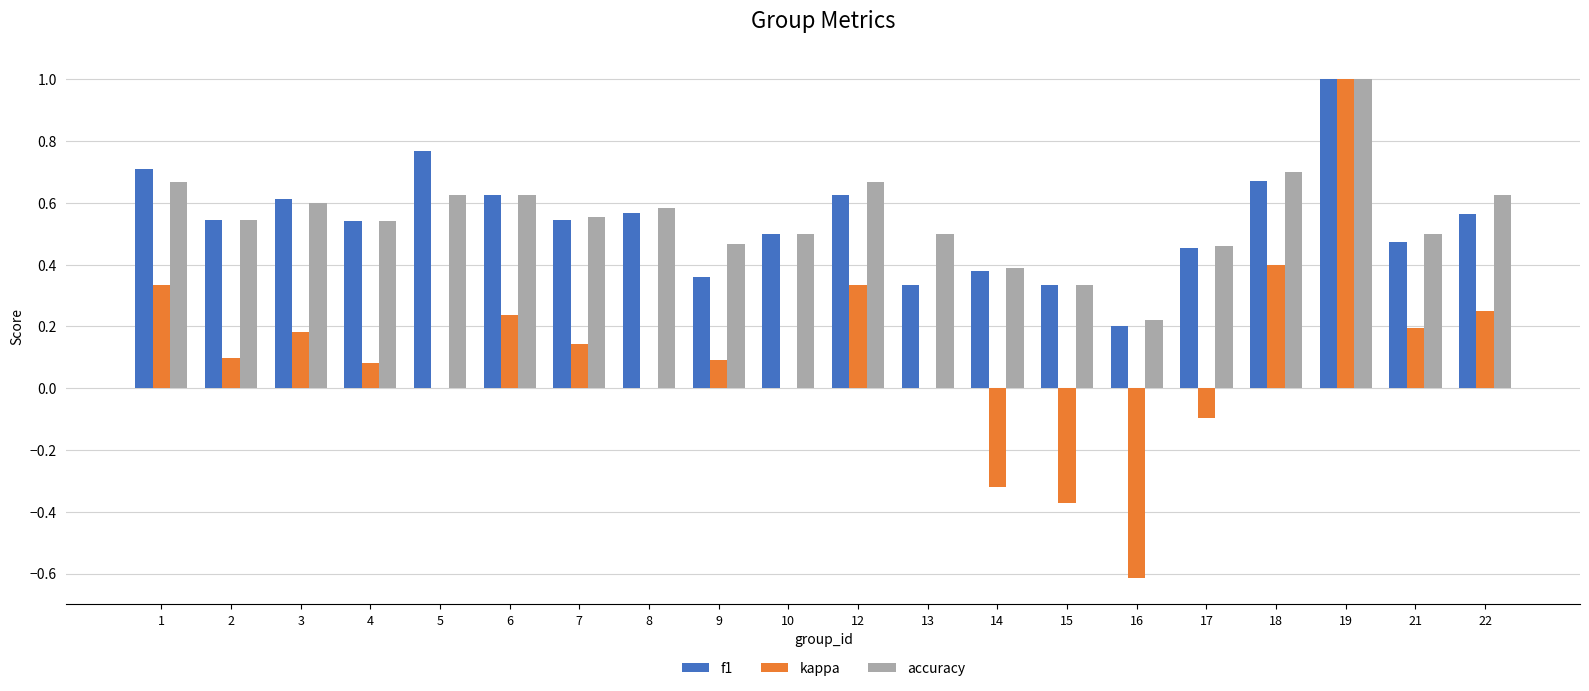

Which series changed the most between 12 and 13?

kappa